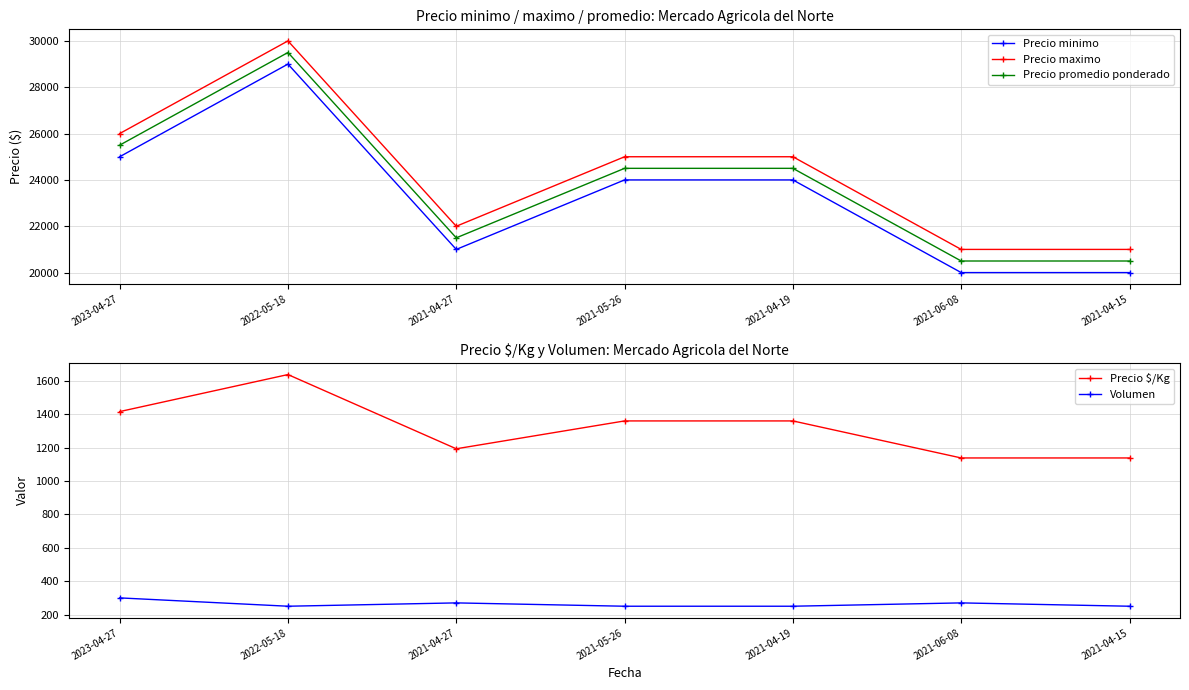

Does the chart have visible grid lines?

Yes